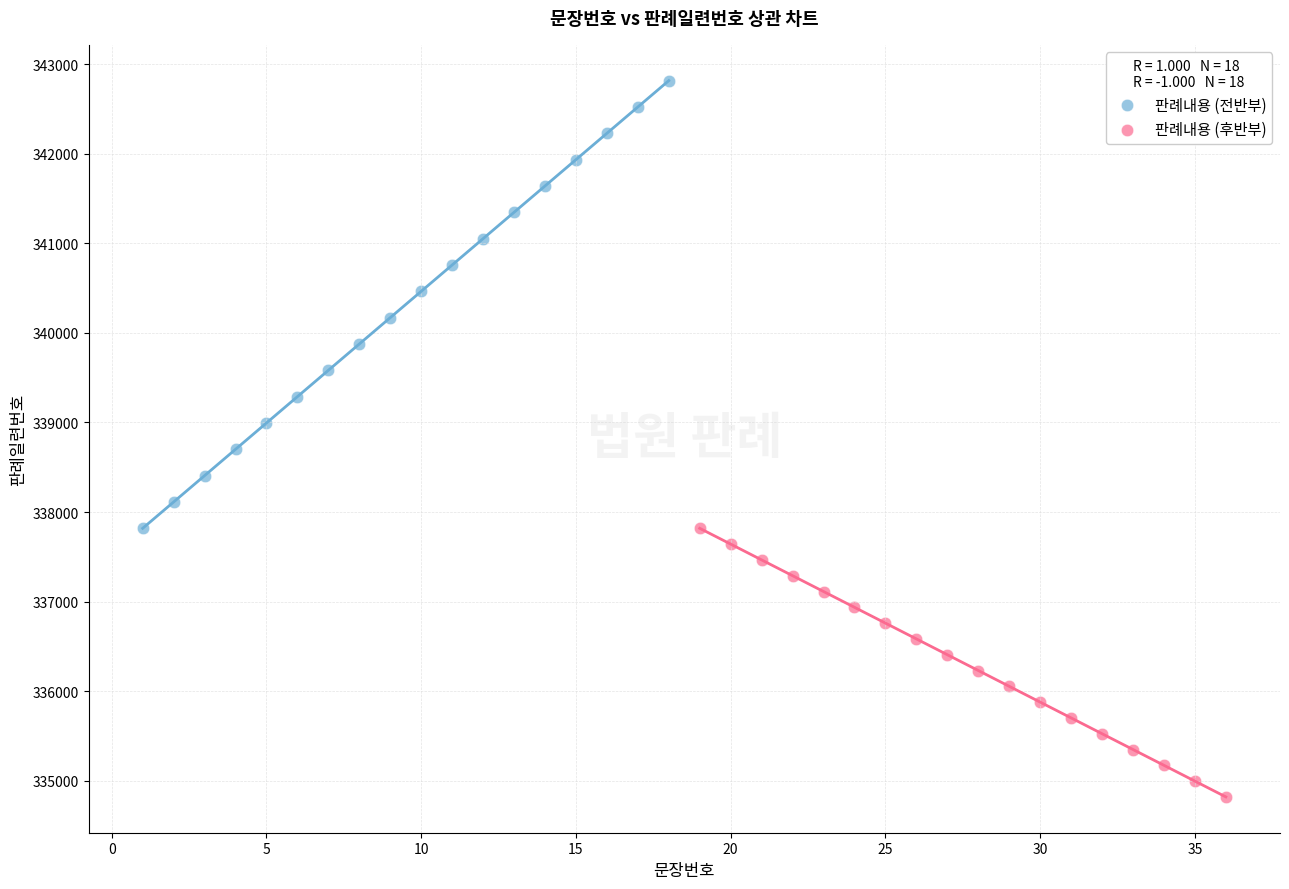

Which series reaches the maximum Y coordinate?

판례내용 (전반부)